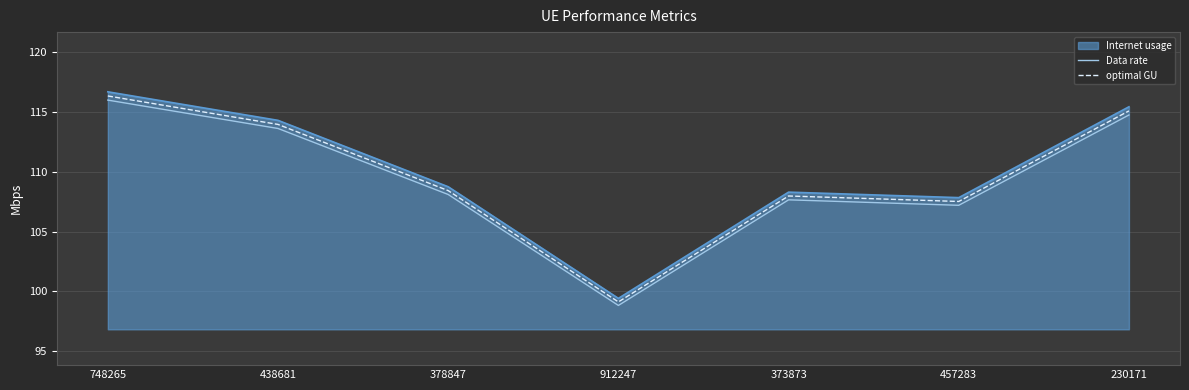

True or false: optimal GU and Data rate intersect in this chart.

False